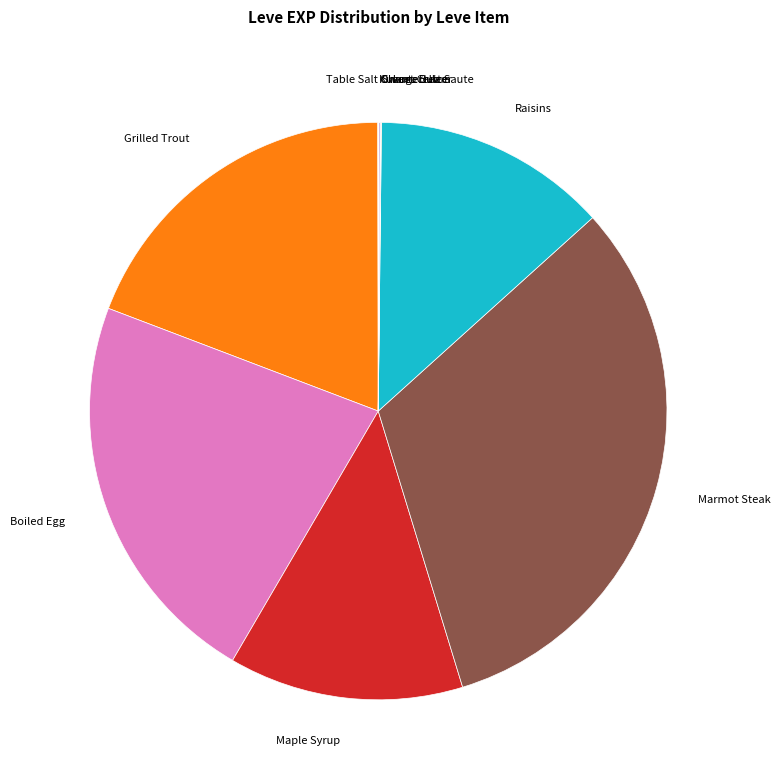

Is there any slice that represents more than half of the pie?

No